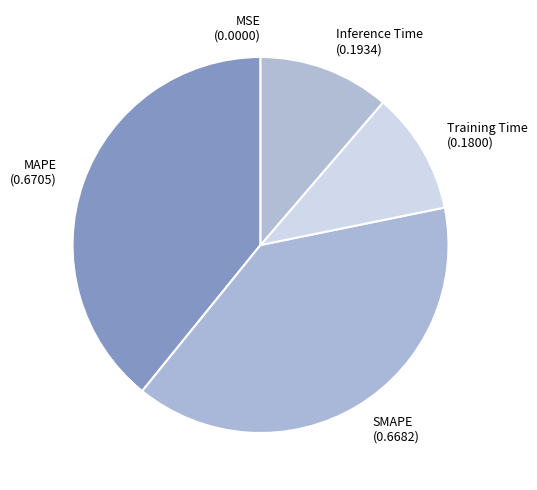

Between Inference Time (0.1934) and MAPE (0.6705), which is larger?

MAPE (0.6705)